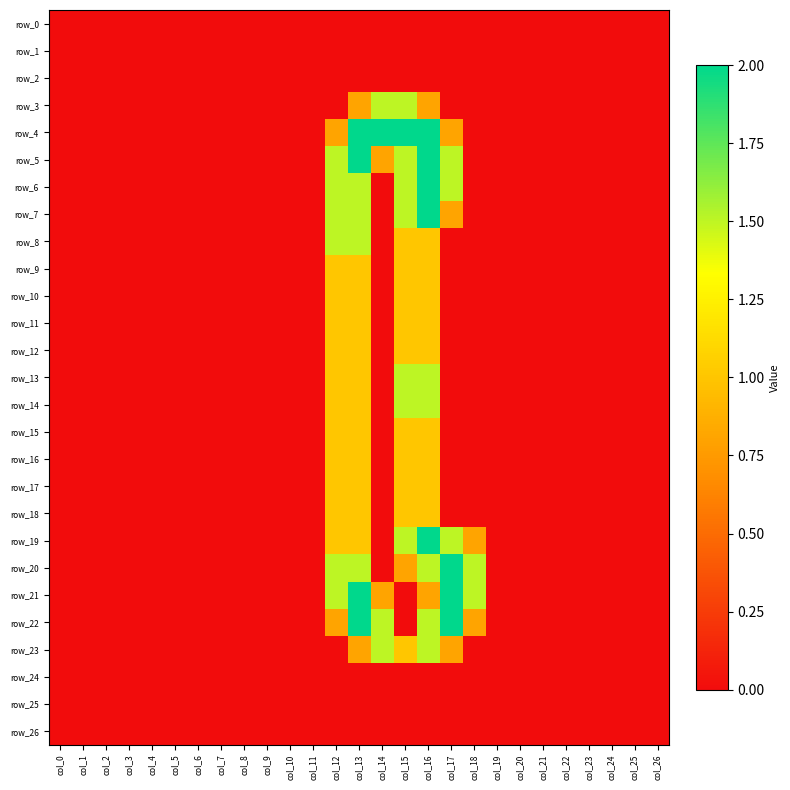

Count the number of data series in this chart.

27